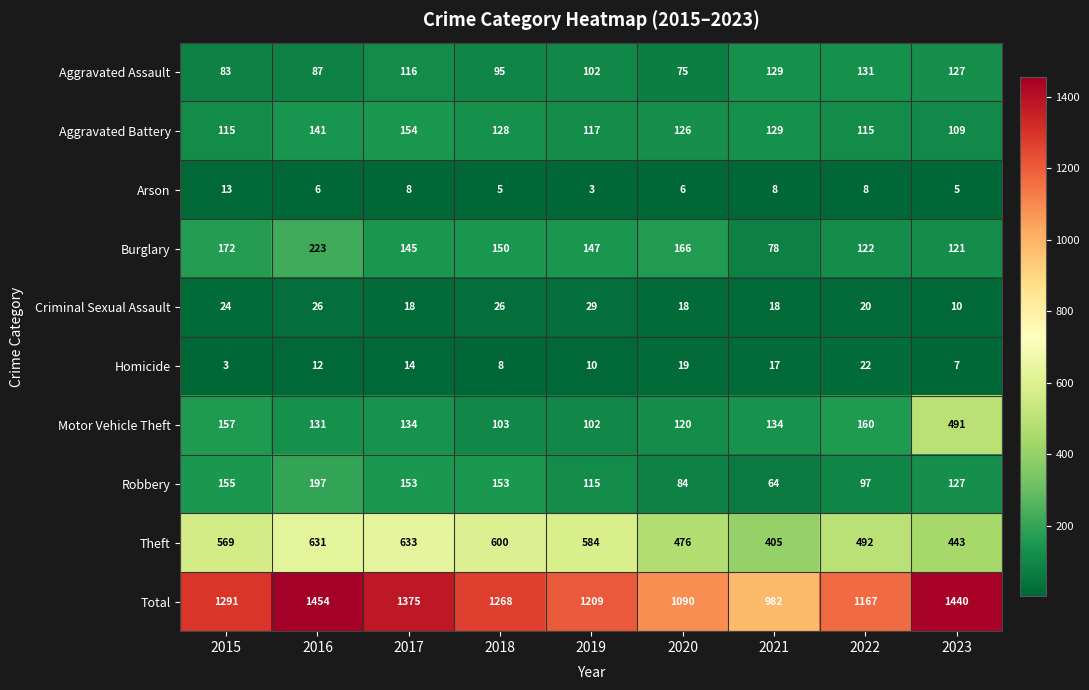

List the labels in order of Burglary value, largest first.

2016, 2015, 2020, 2018, 2019, 2017, 2022, 2023, 2021